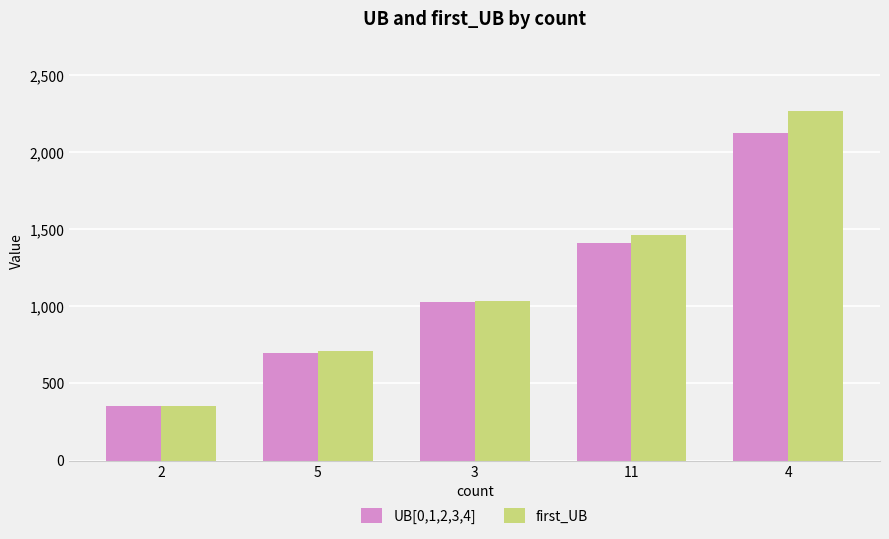

Read the first_UB value at 3.

1032.4